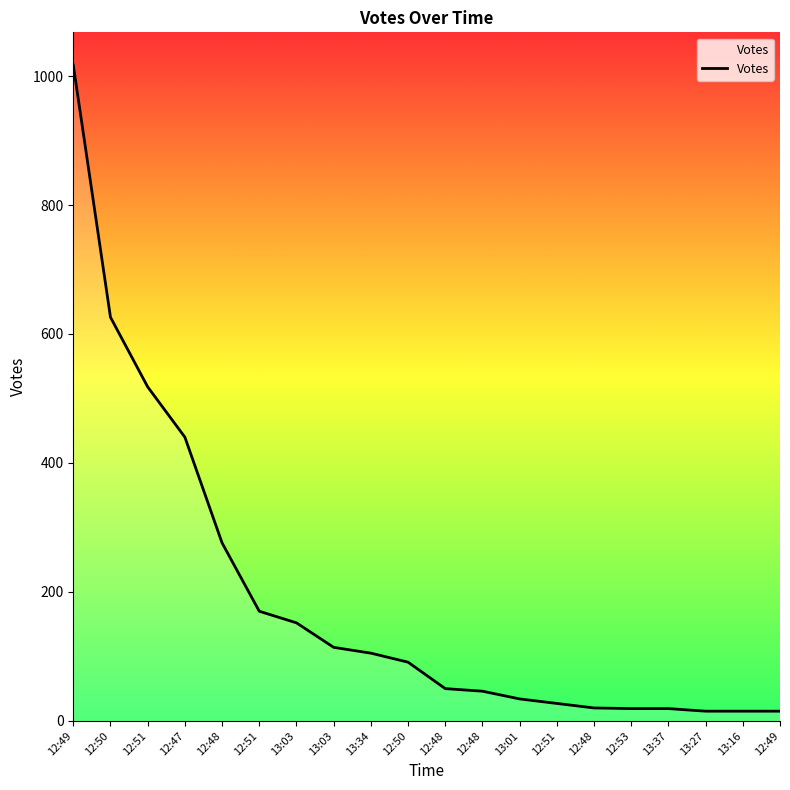

At which category does the chart reach its peak across all series?

12:49